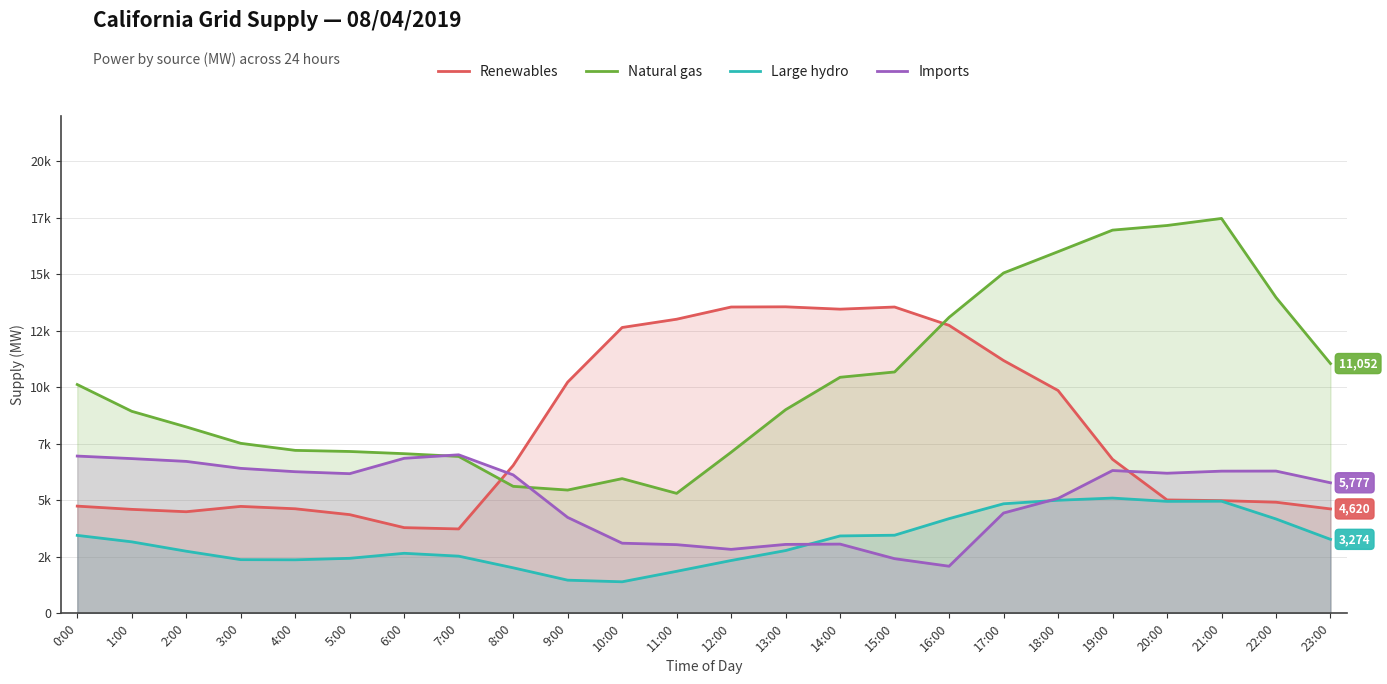

Does the chart display data point markers on the line(s)?

No